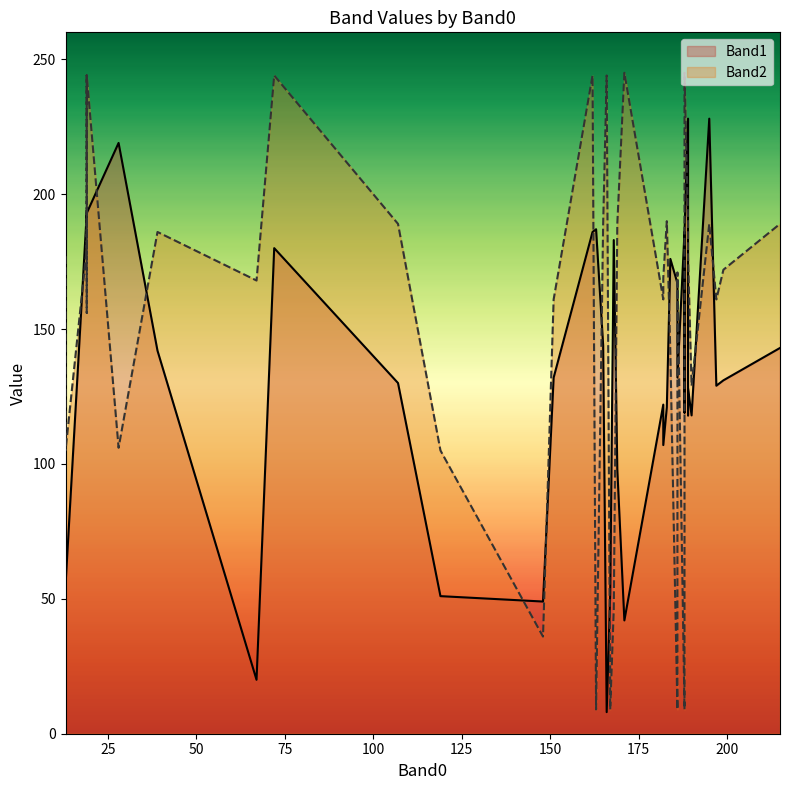

How many values in the Band2 series are below 172?

20